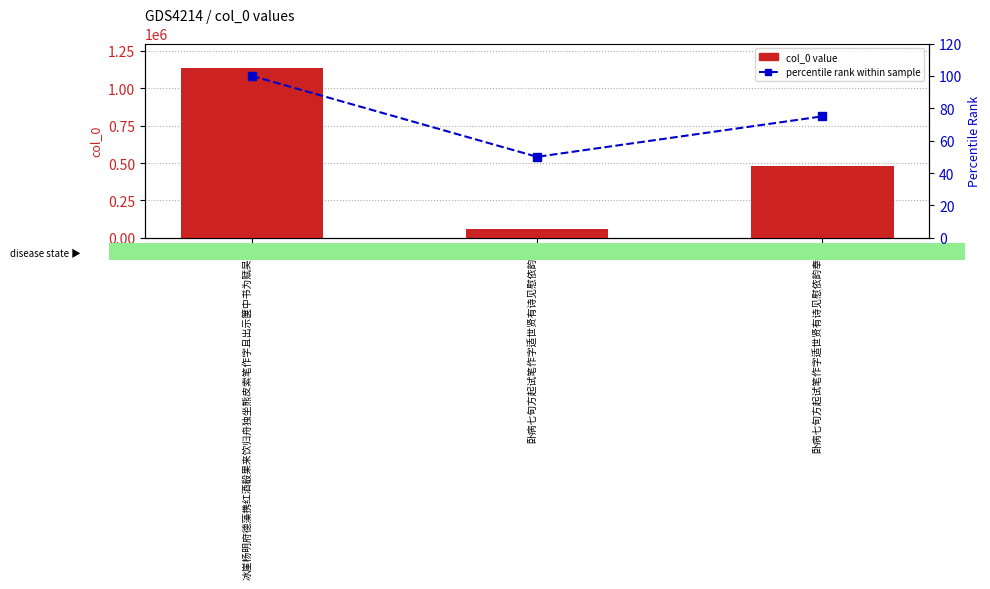

What position from the right is 卧病七旬方起试笔作字适世贤有诗见慰依韵奉酬?

1